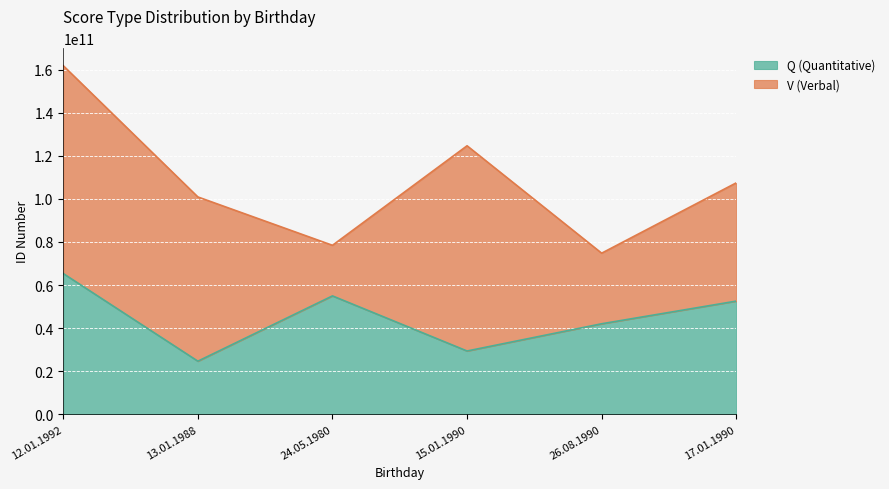

What is the smallest value displayed?

24617565006